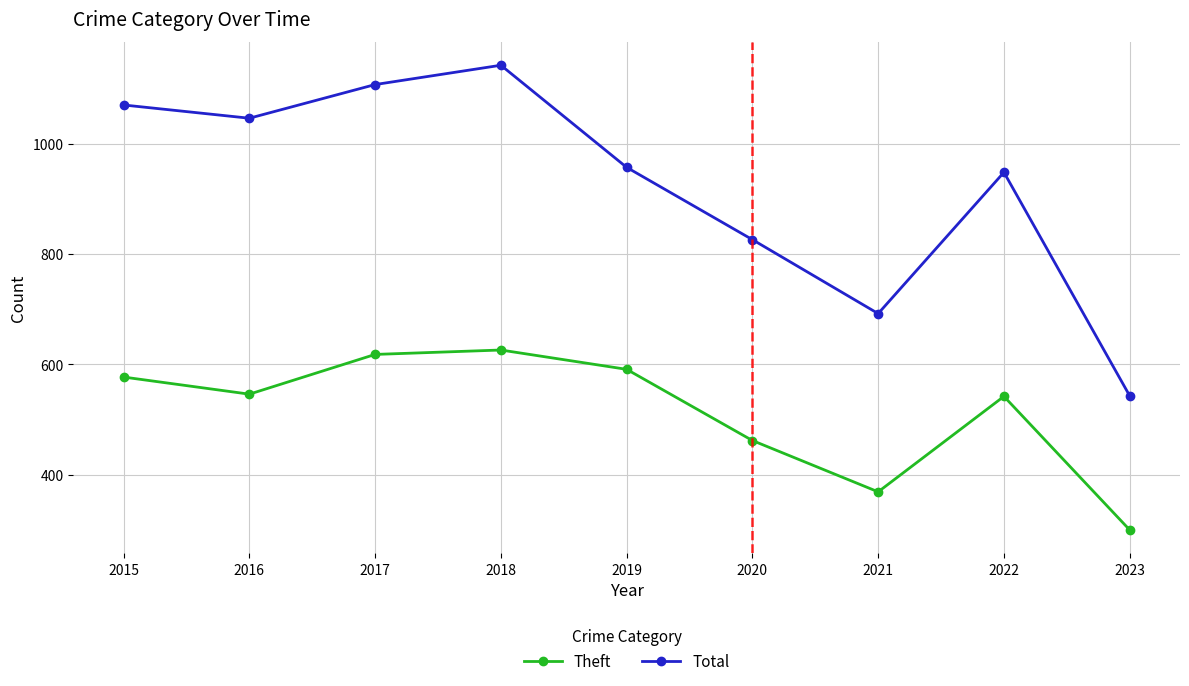

What are all the series names shown in the legend?

Theft, Total